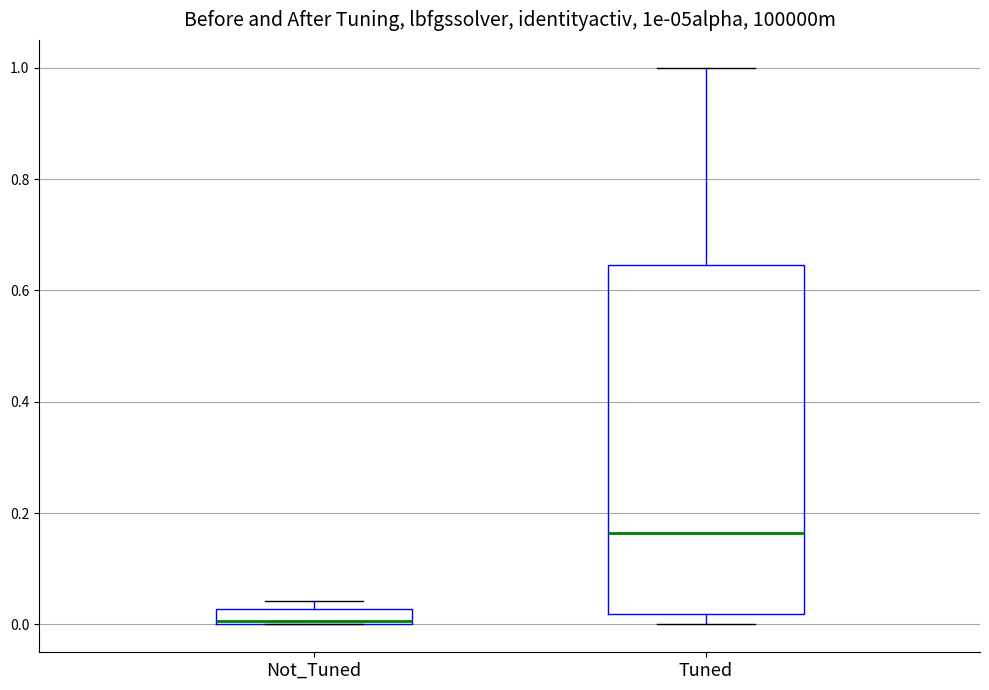

Which box has the highest median line?

Tuned